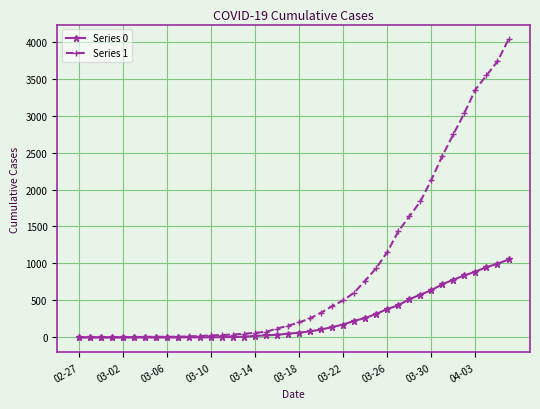

Does the chart have visible grid lines?

Yes